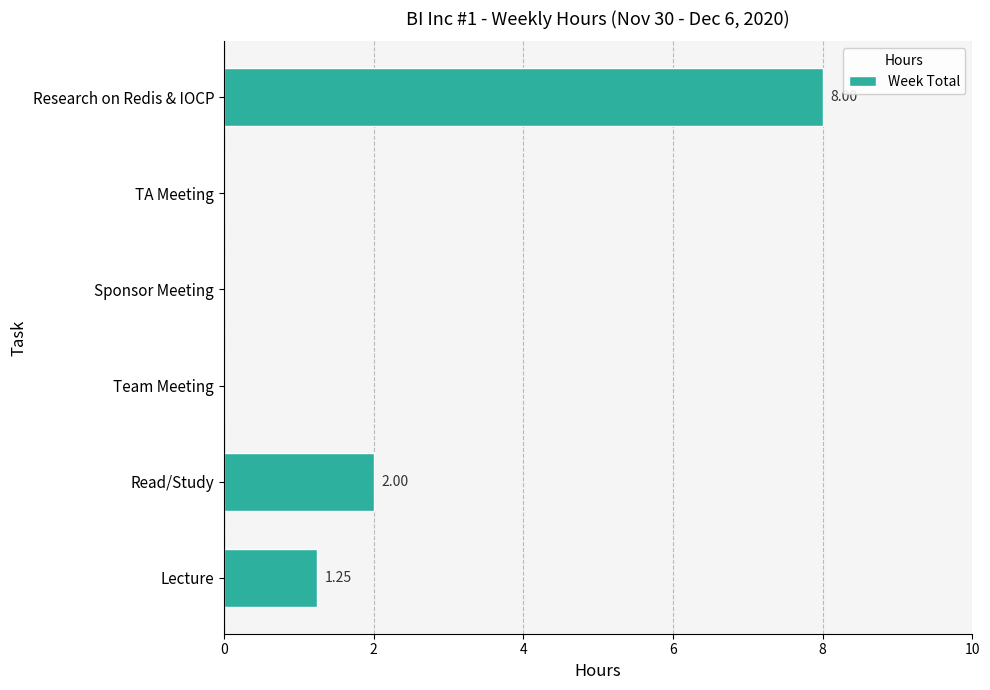

What is the sum of the values at Team Meeting and Research on Redis & IOCP?

8.0